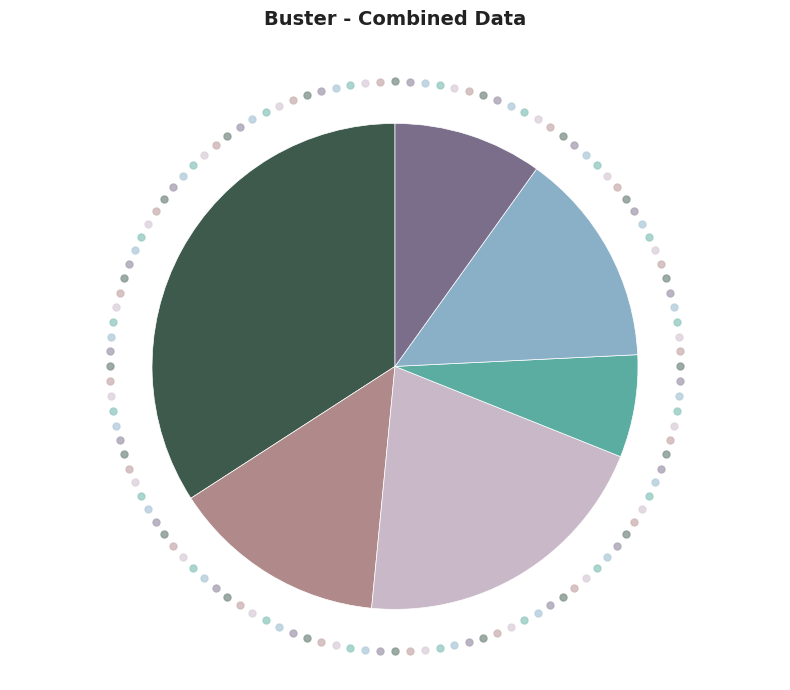

How many slices are in this pie chart?

6